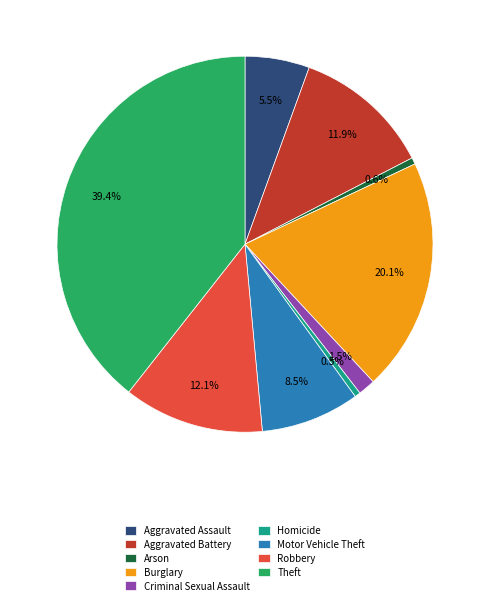

To the nearest percent, what is the combined percentage of Burglary and Motor Vehicle Theft?

29%